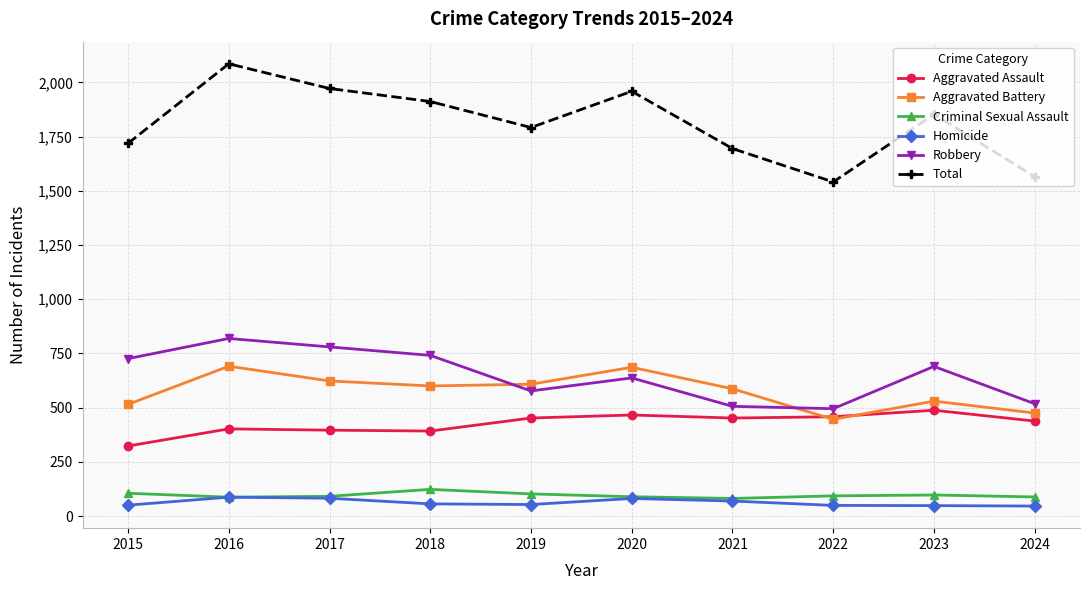

What is the maximum value for Total?

2086